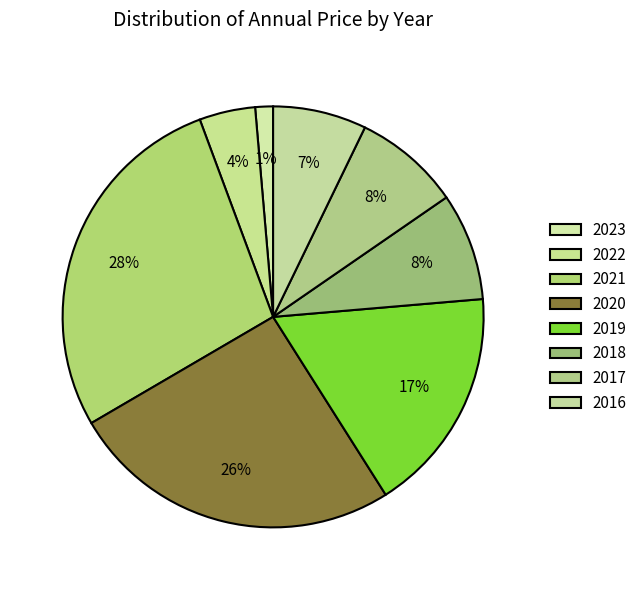

Is 2022 the majority of the pie?

No